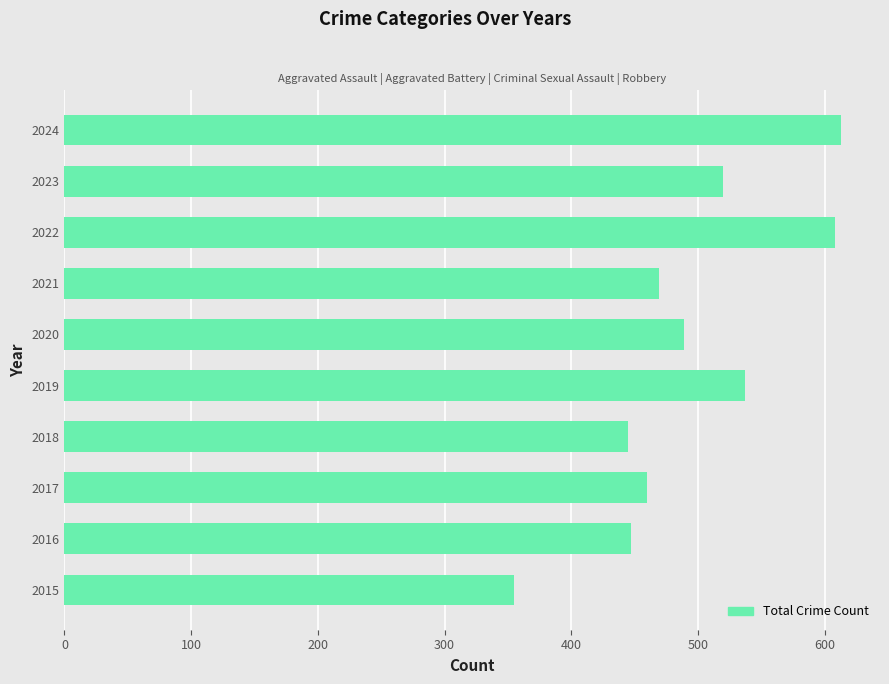

What is the smallest value displayed?

355